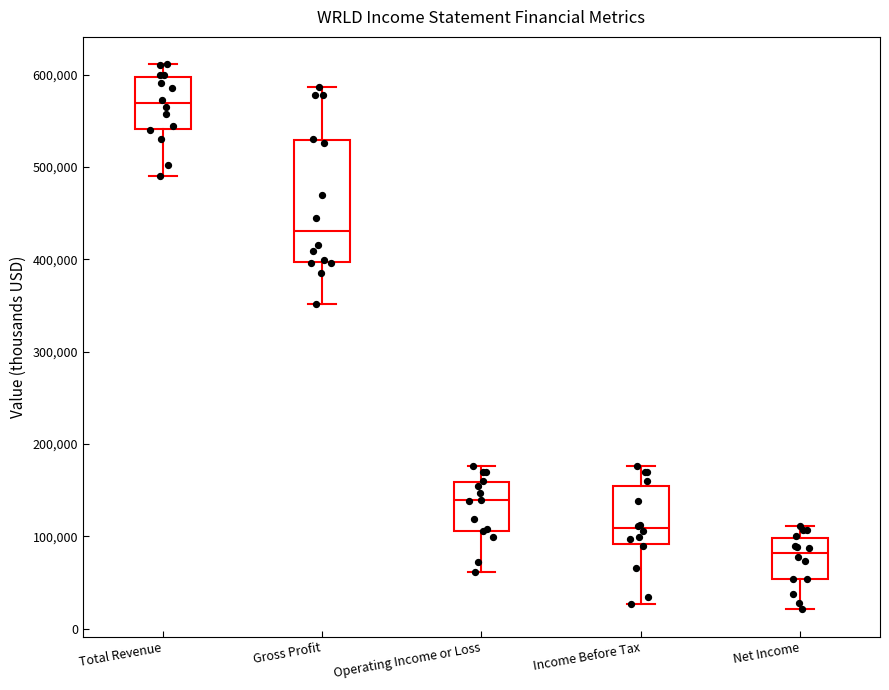

Which box is the tallest, from its lower edge to its upper edge?

Gross Profit